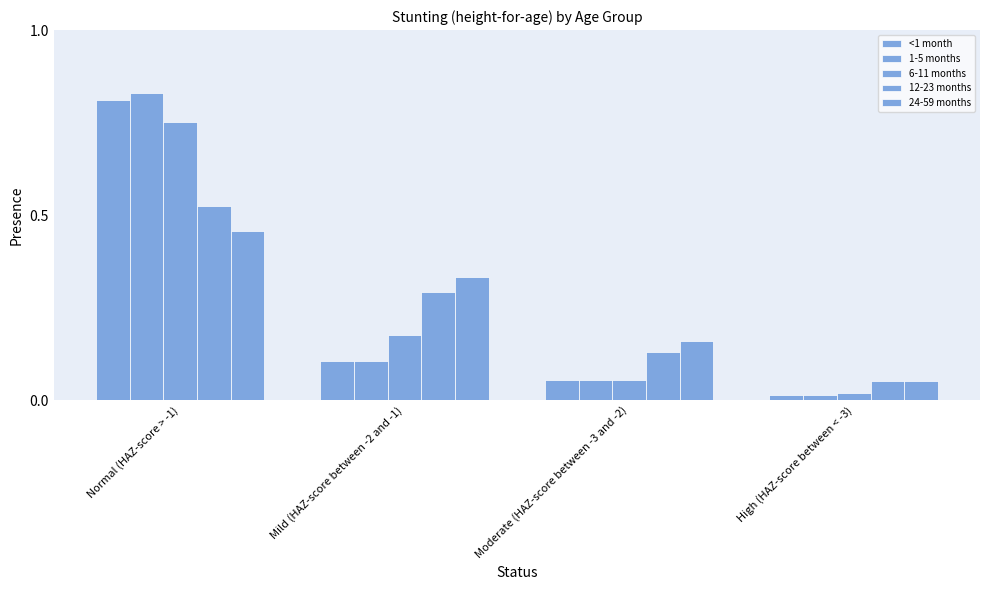

Are the bars grouped side by side (vs. stacked)?

Yes